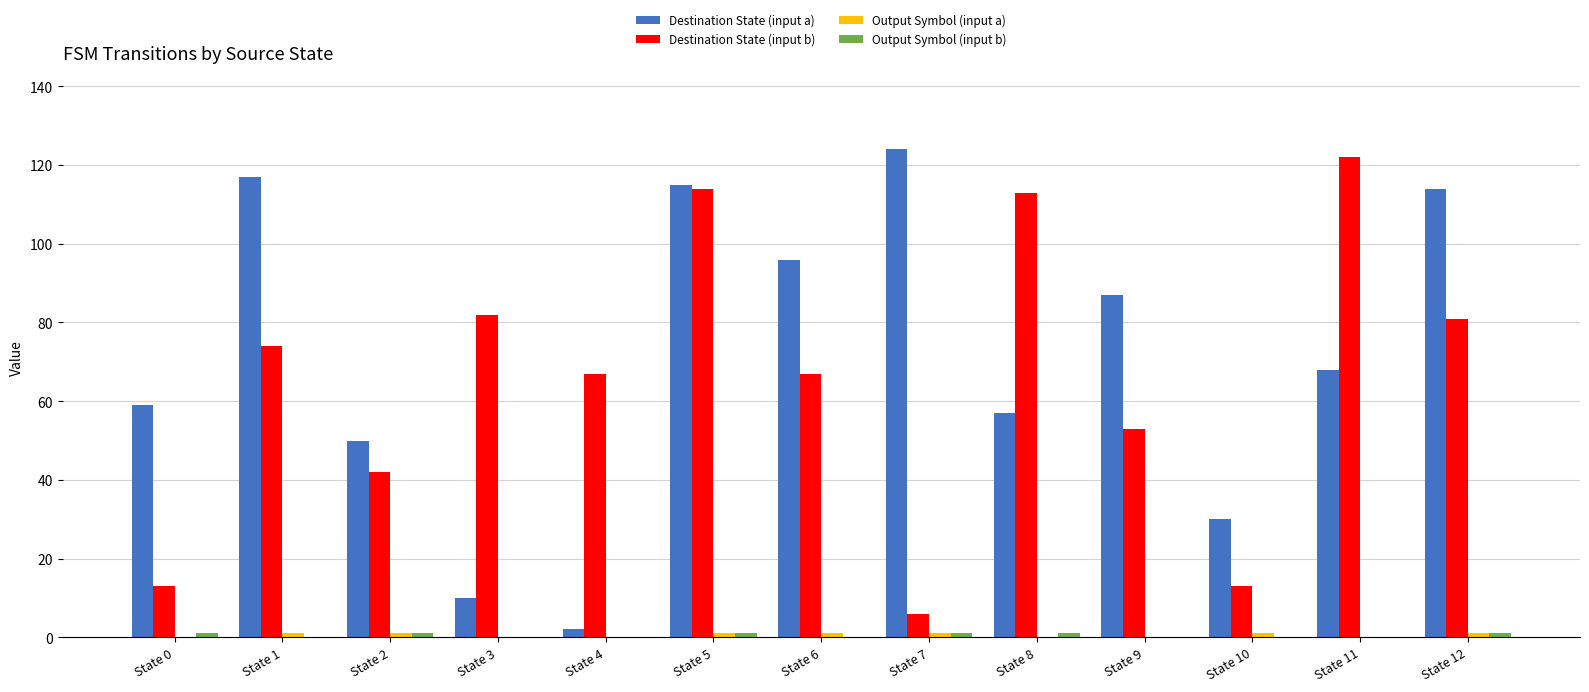

At which category is the sum across all series the highest?

State 5